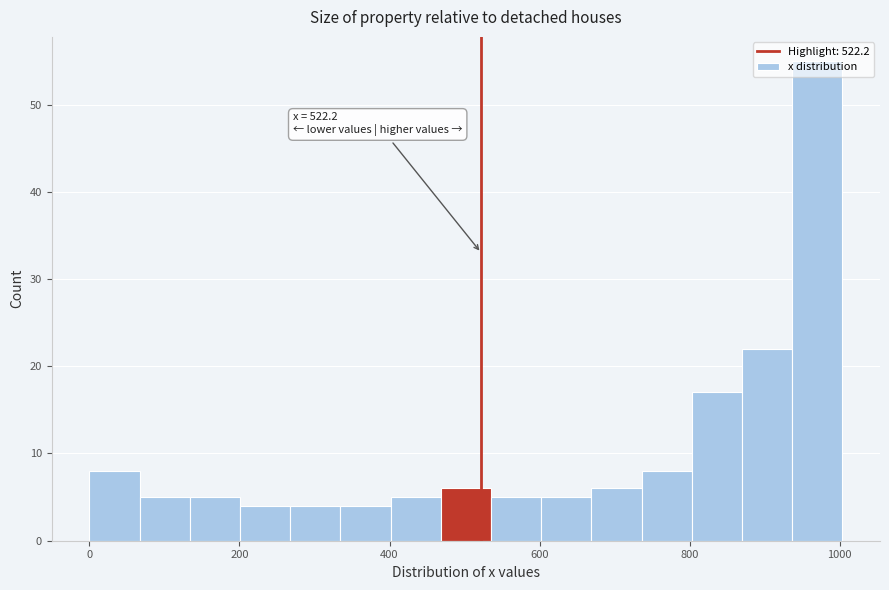

Around what value on the x-axis is the tallest bar? Give the approximate position of its centre, as read against the axis.

960